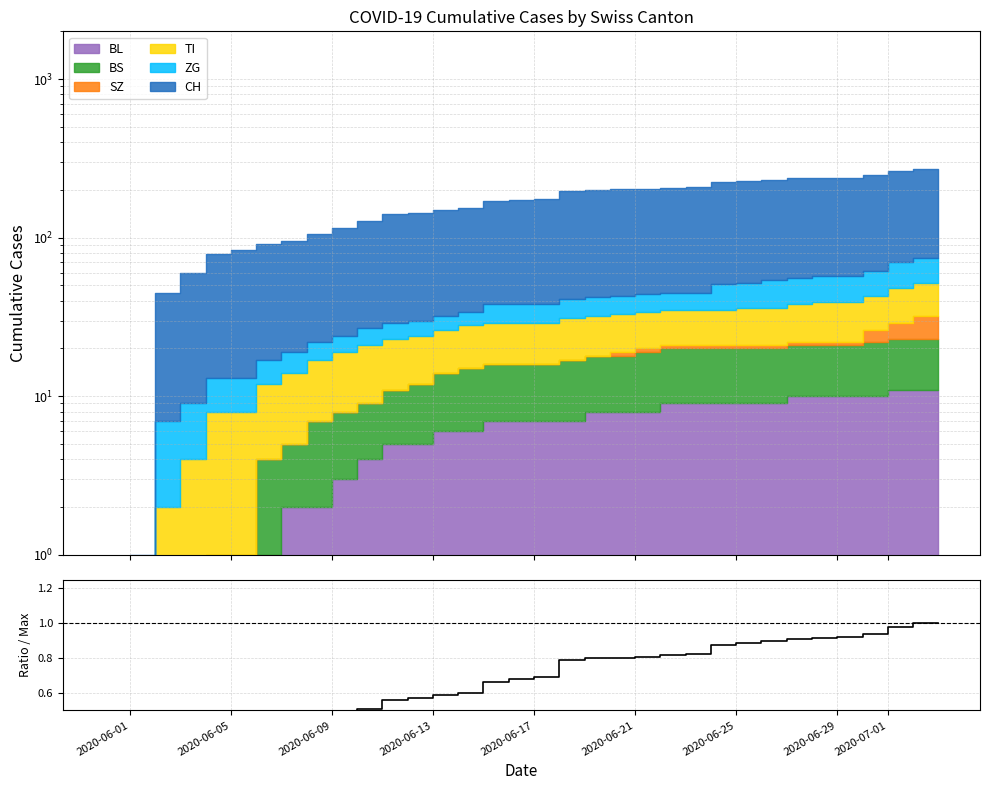

The value at 19 is 0.2. True or false?

False